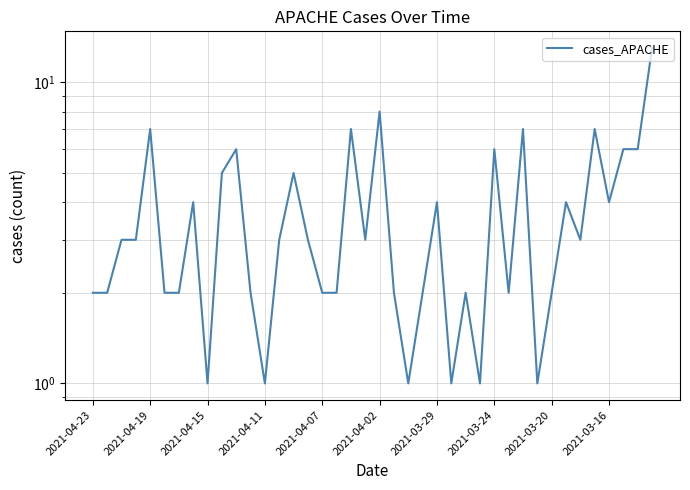

How many lines are shown in the chart?

1